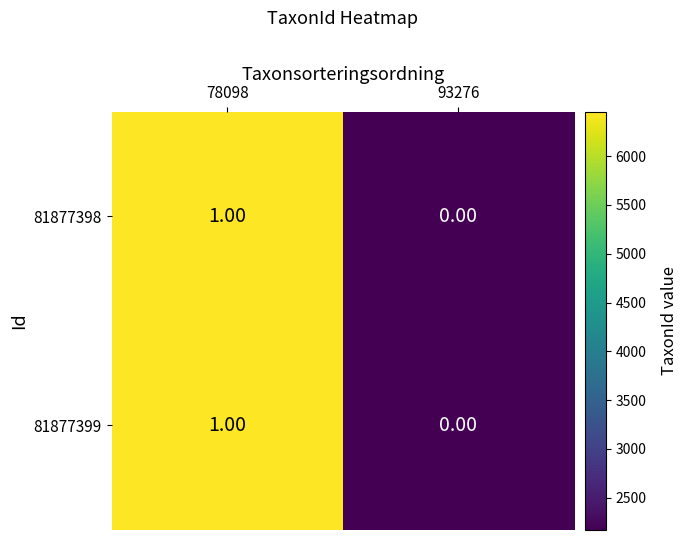

Rank the categories by 81877399 value from lowest to highest.

93276, 78098